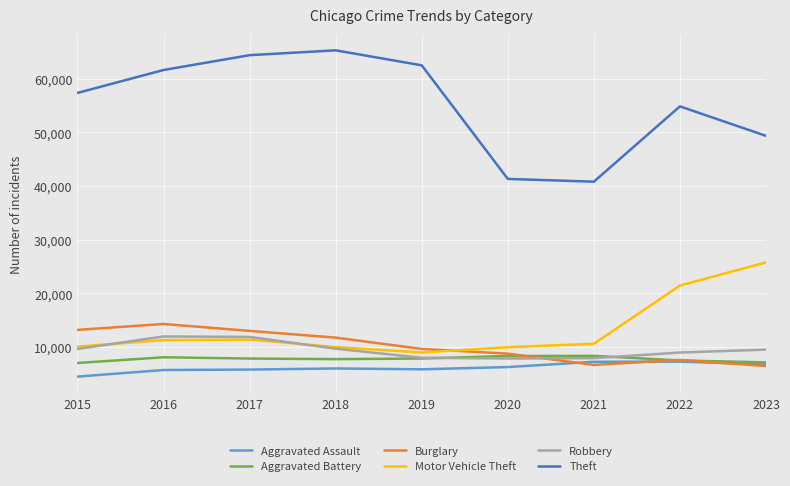

What is the approximate value of Motor Vehicle Theft at 2018, to the nearest 100?

10000